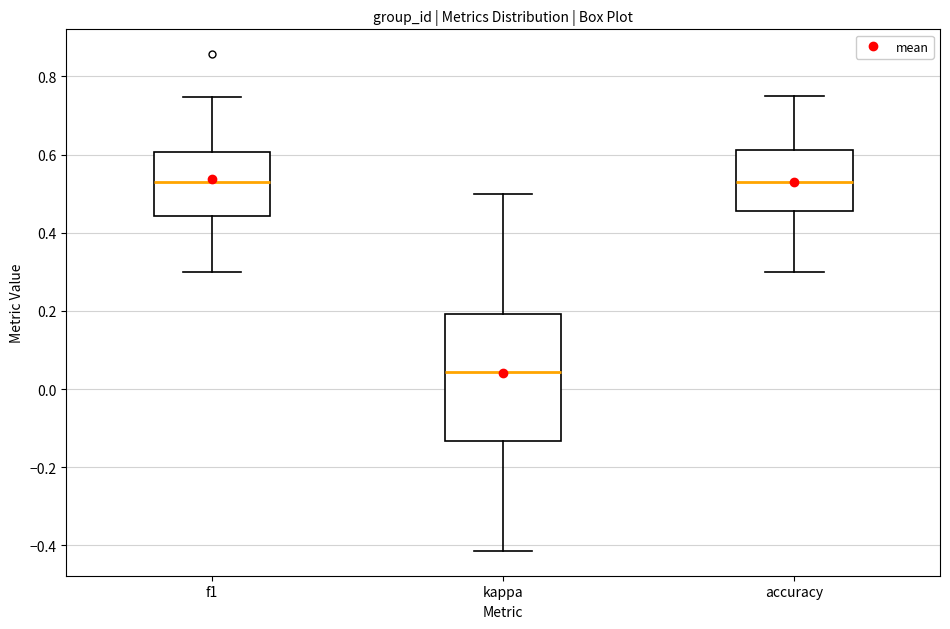

Where is the lower edge of the box for f1 on the y-axis? The values are not printed on the chart, so give them approximately, as read against the axis.

0.44